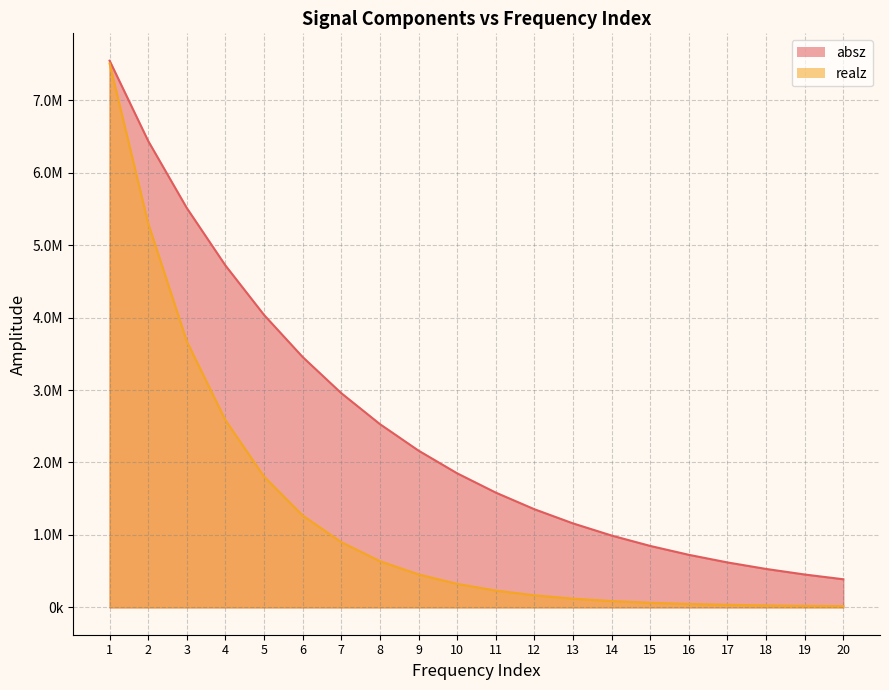

How many categories are shown in the chart?

20